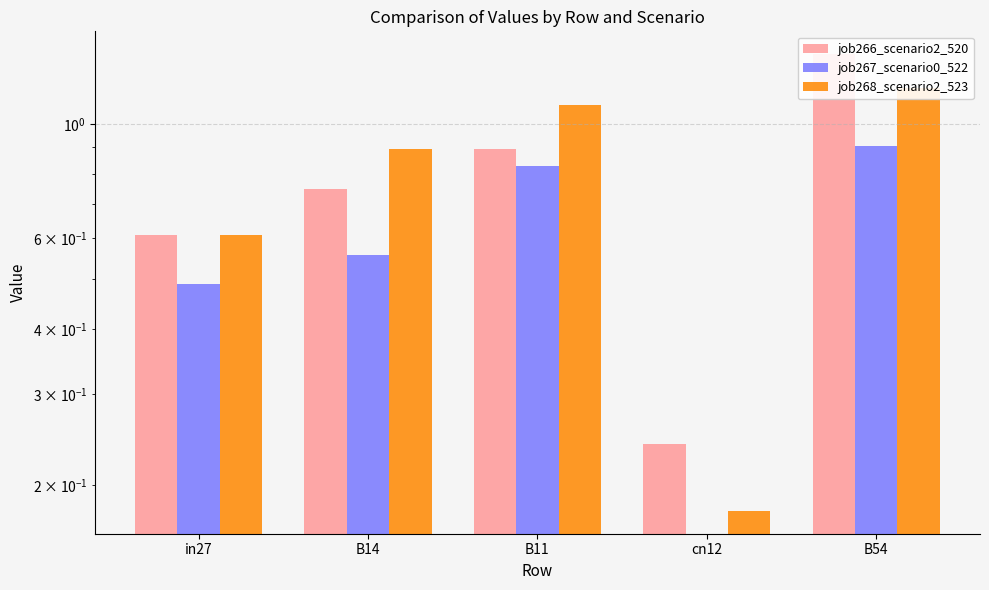

What is the label of the 5th bar from the left?

B54